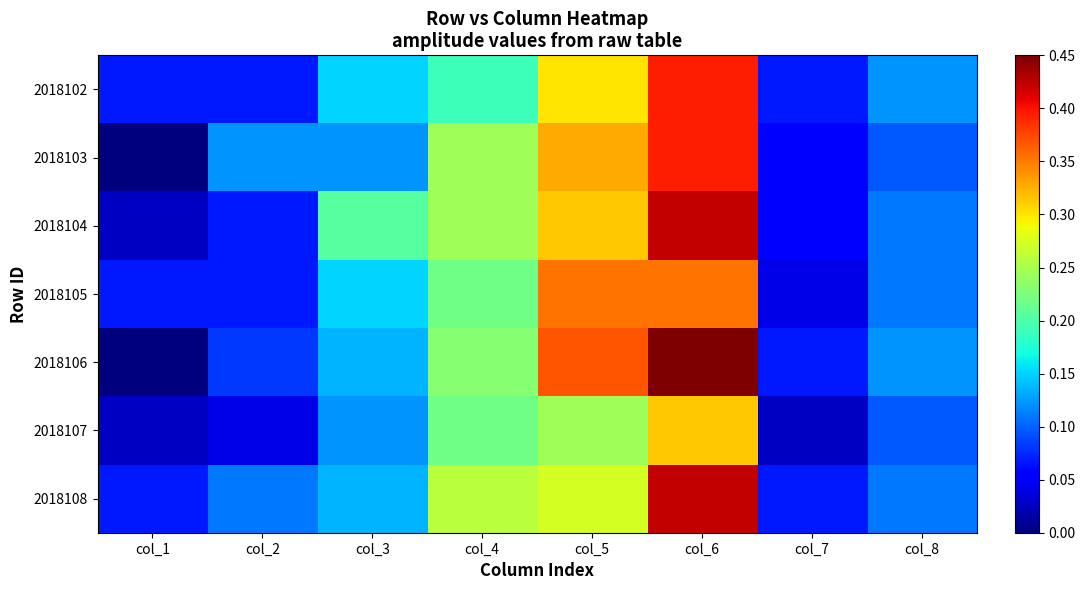

What is the difference between the highest and lowest values at col_4?

0.1